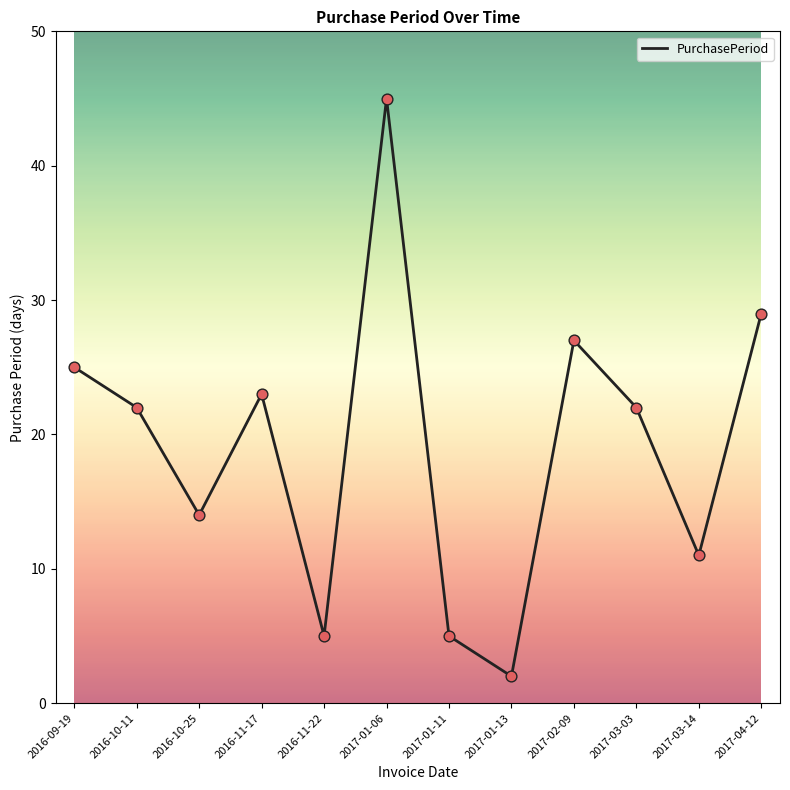

What is the change in value from 2016-10-25 to 2017-01-11?

-9